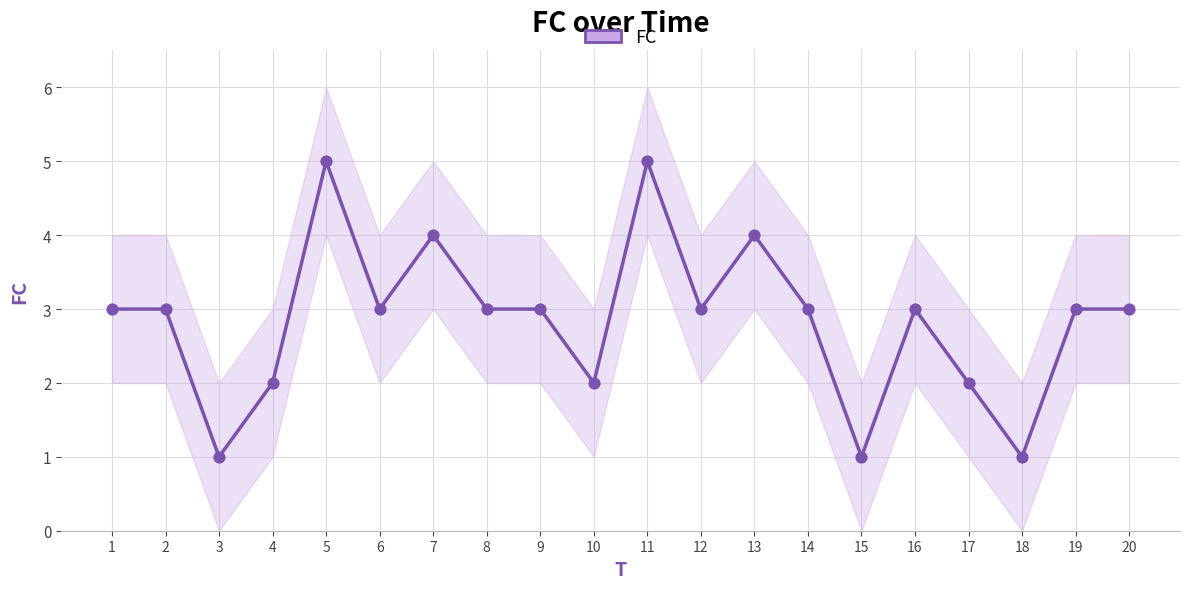

Approximately how many times larger is the value at 14 compared to 1?

1.0